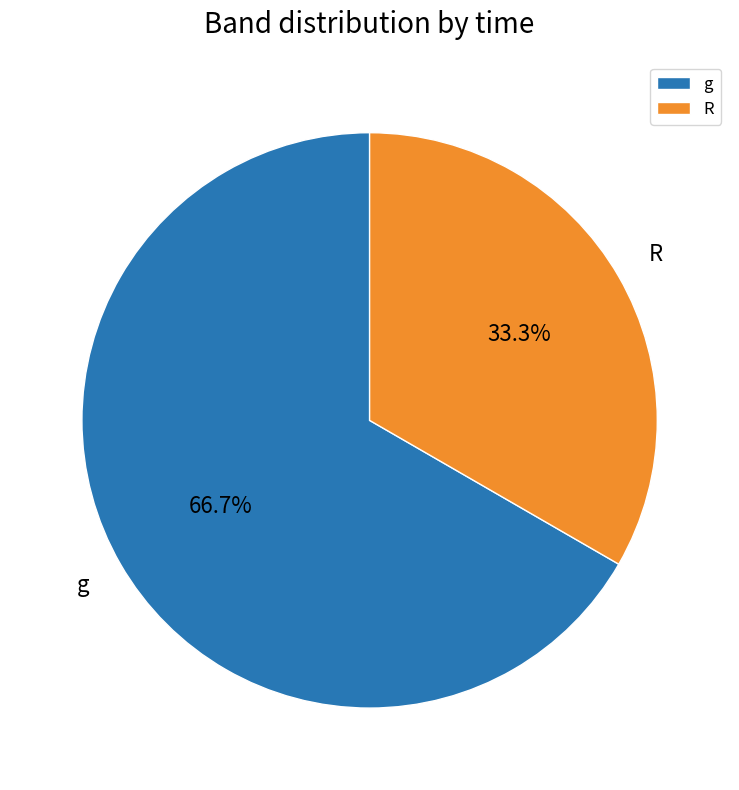

Which category has the smallest portion of the pie?

R